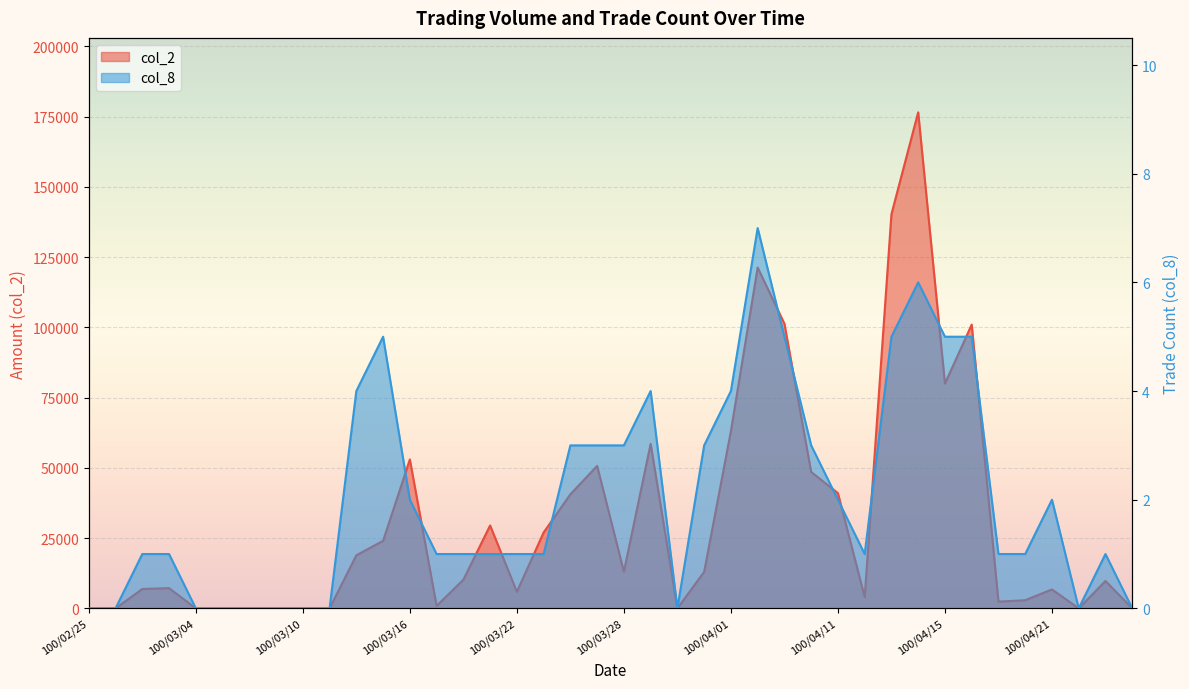

List the series in order of their peak value, highest first.

col_2, col_8